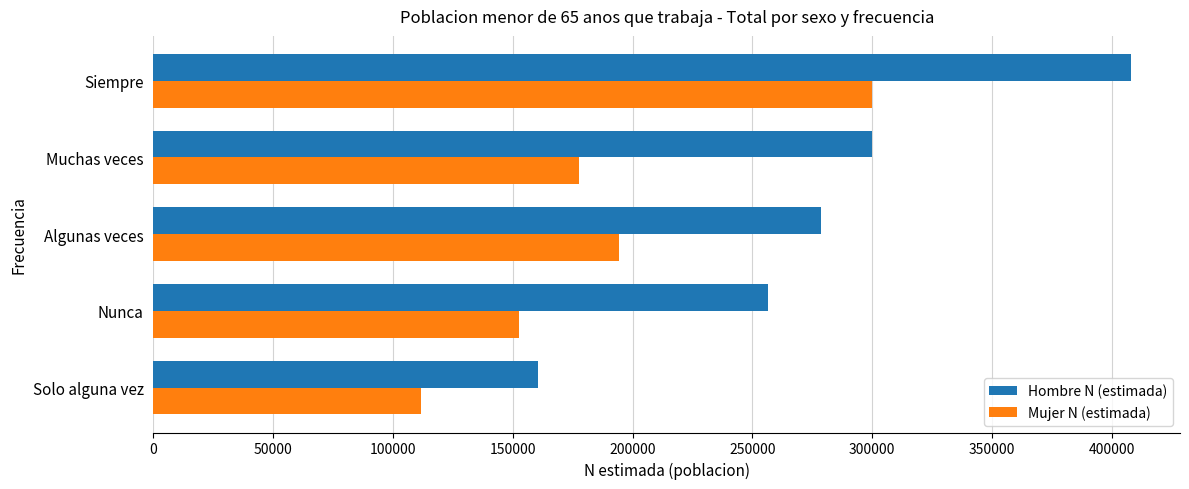

Rank the categories by Mujer N (estimada) value from lowest to highest.

Solo alguna vez, Nunca, Muchas veces, Algunas veces, Siempre